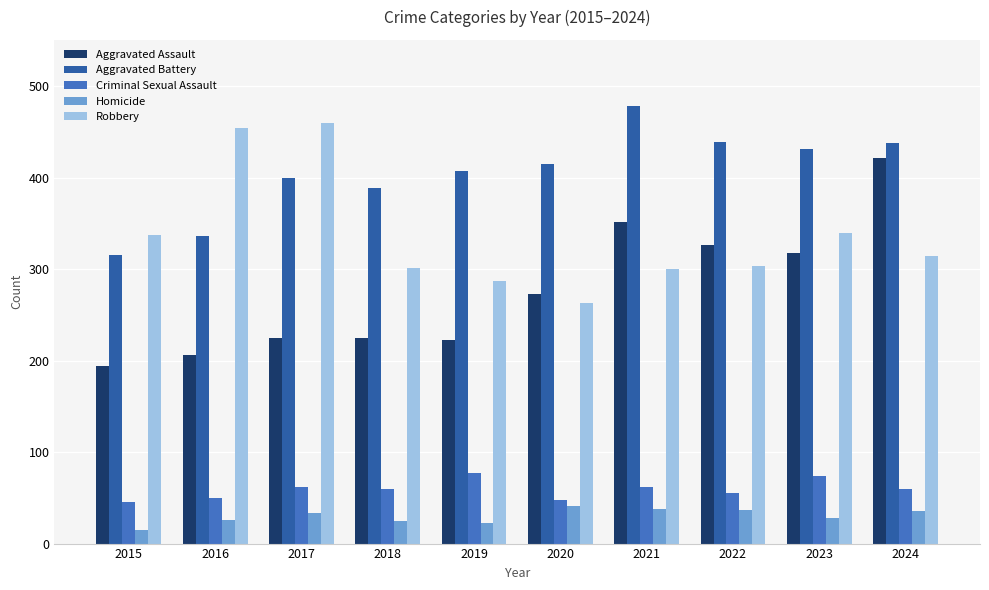

Is it true that Robbery equals 301 at 2018?

True